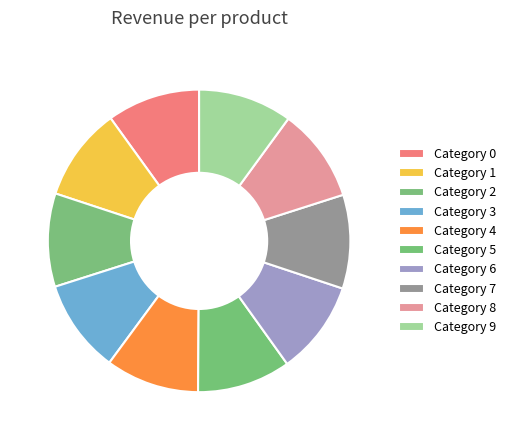

Count the number of slices in the pie.

10